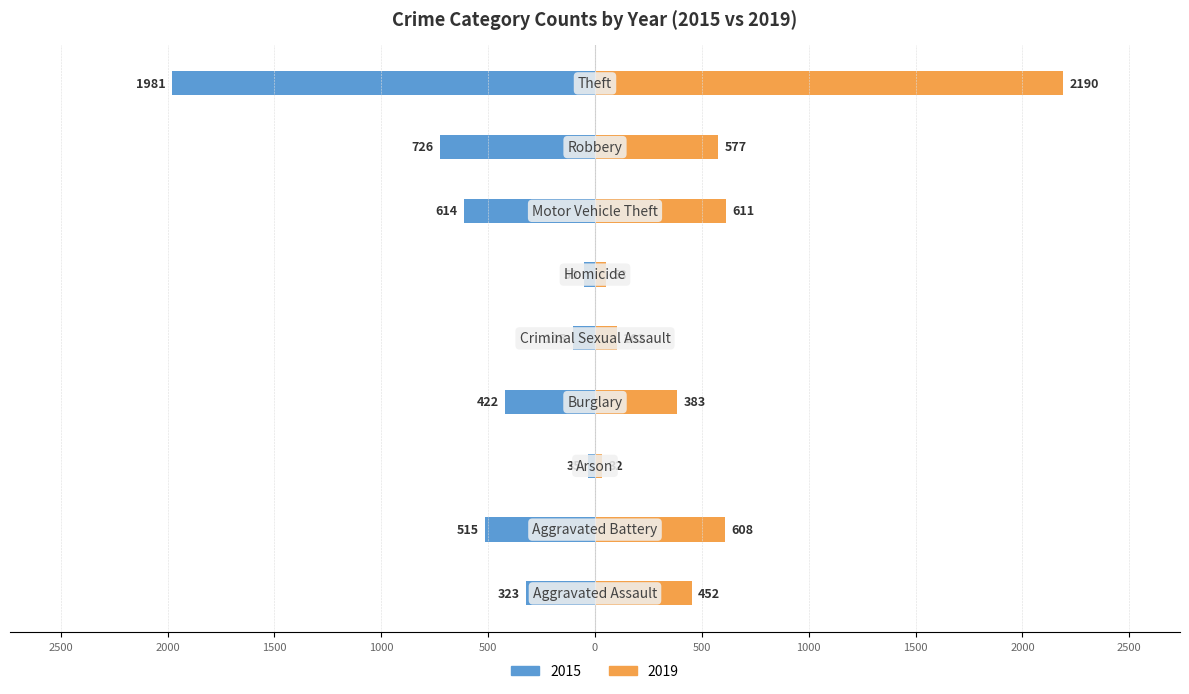

What is the value of the 2019 bar at the 4th from the left?

383